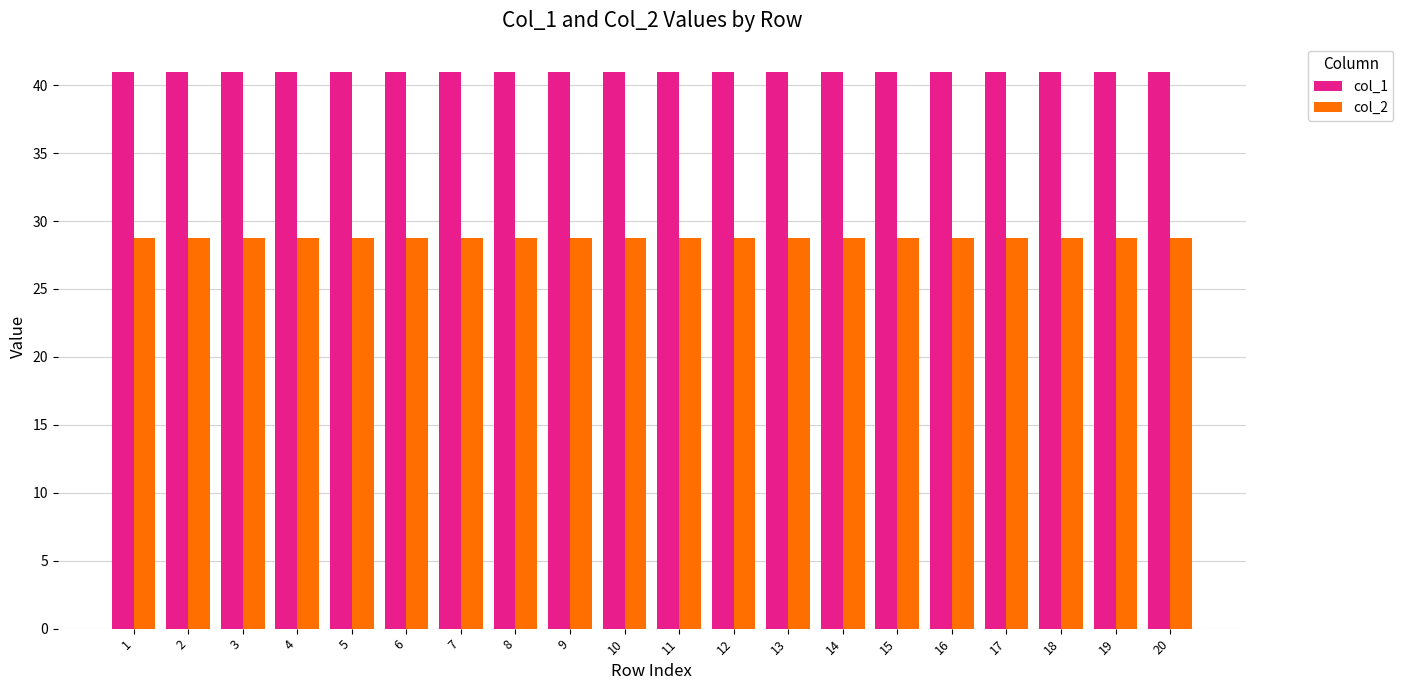

Are the bars grouped side by side (vs. stacked)?

Yes